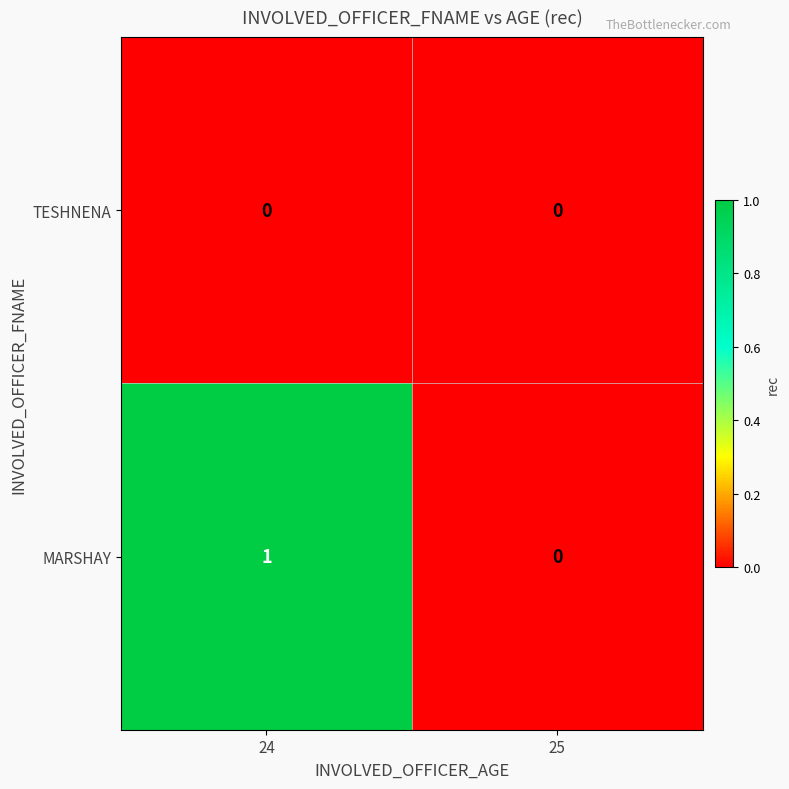

Reading right to left, what are all the values shown in this chart?

TESHNENA: 25=0	24=0
MARSHAY: 25=0	24=1